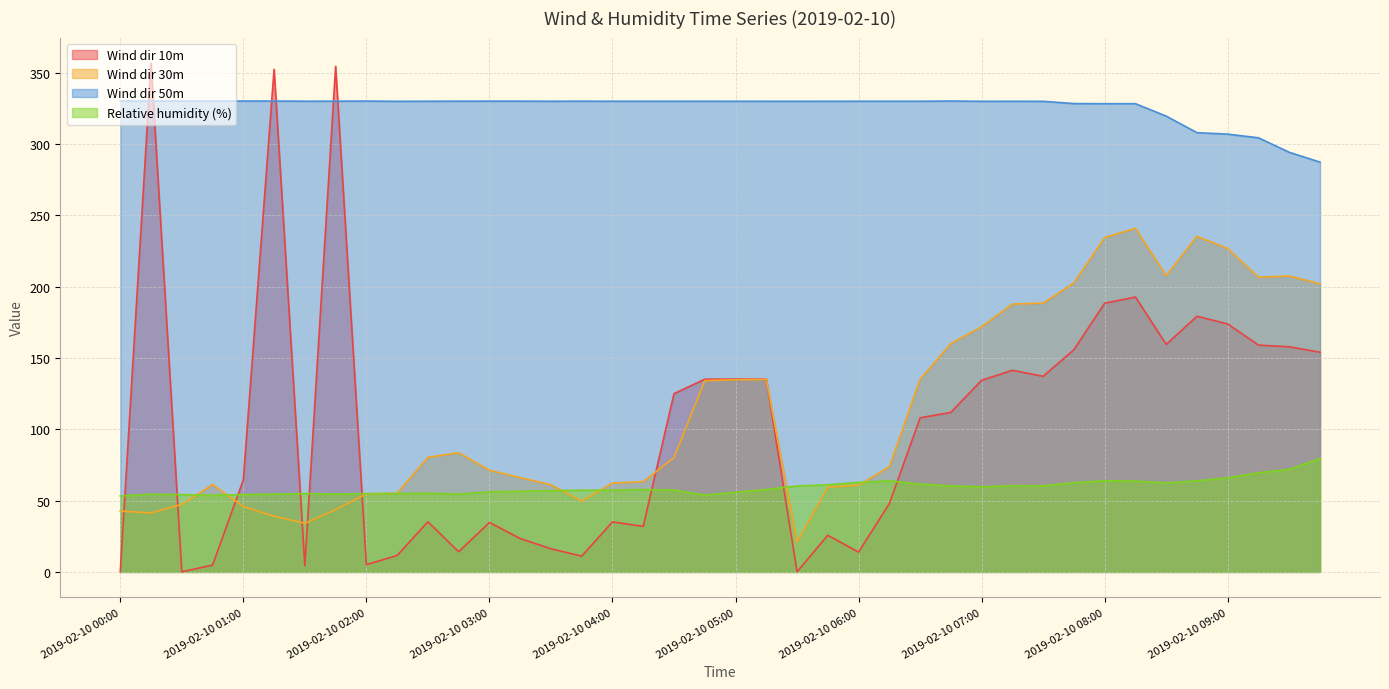

List the series in order of their peak value, highest first.

Wind dir 10m, Wind dir 50m, Wind dir 30m, Relative humidity (%)